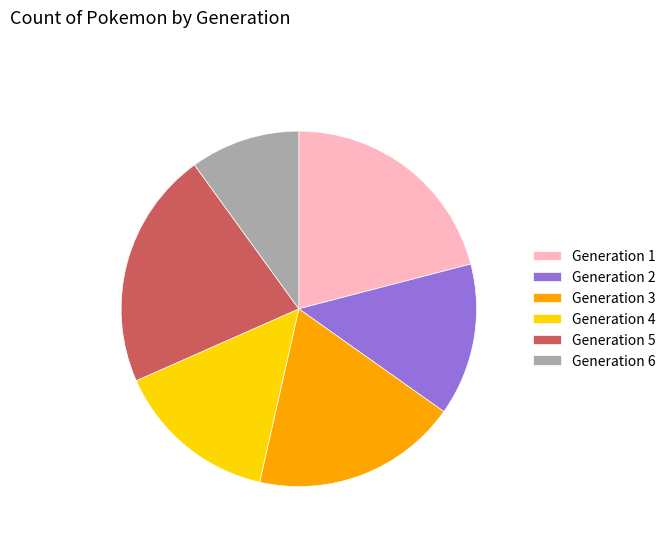

Do Generation 3 and Generation 6 together represent more than half of the pie?

No